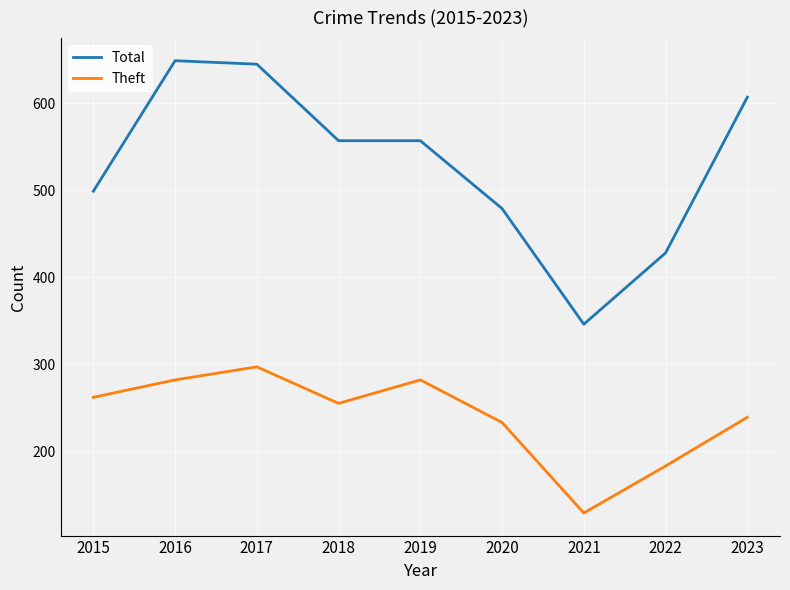

What is the difference between the Theft values at 2019 and 2023?

43